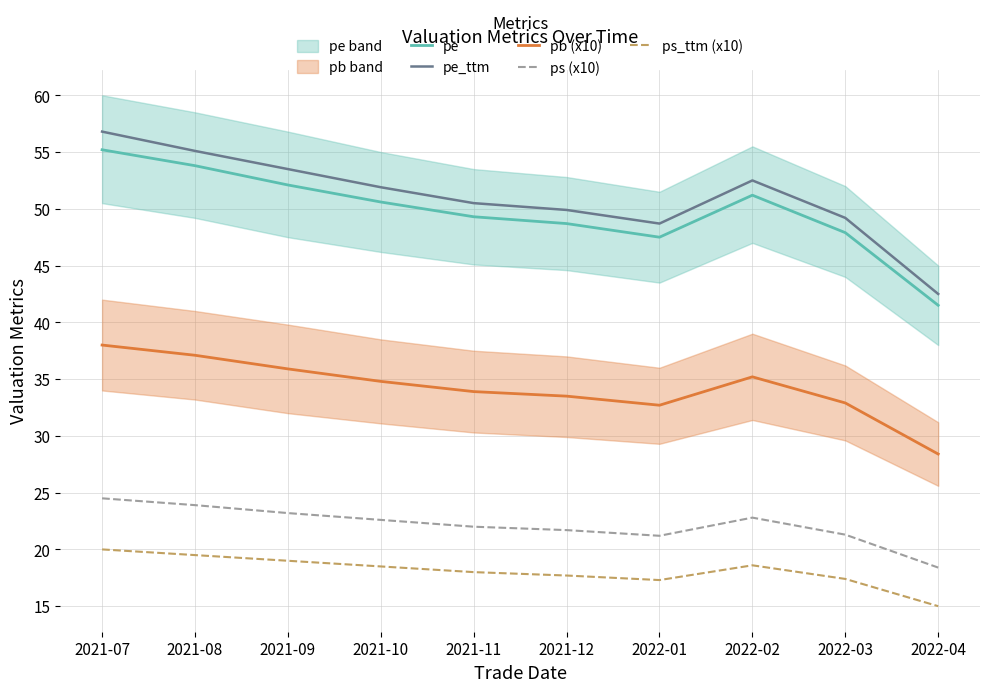

Where is pe nearest to the value 48?

2022-03